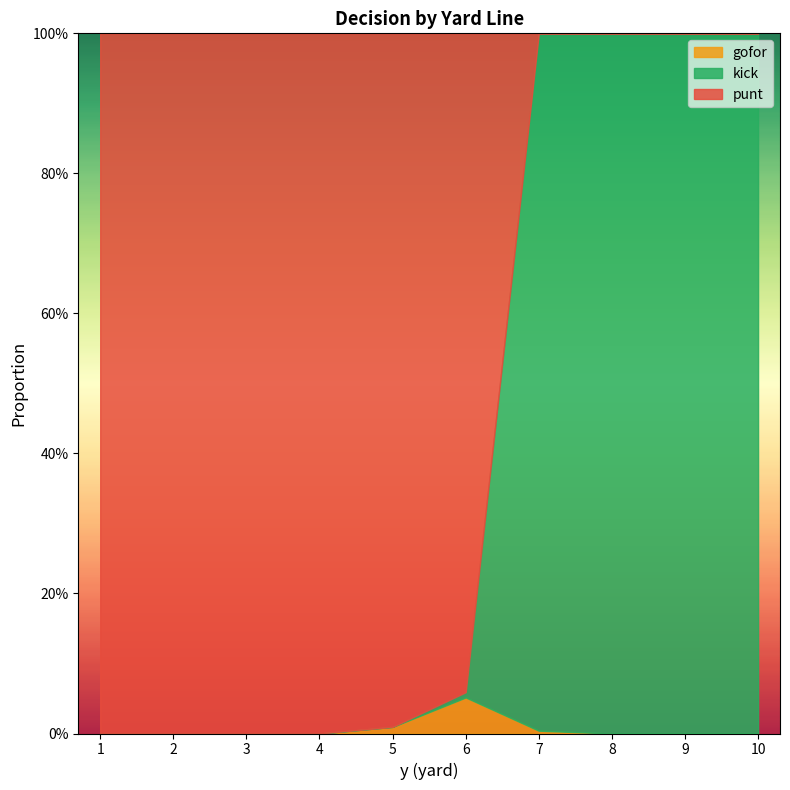

Does the chart have visible grid lines?

No